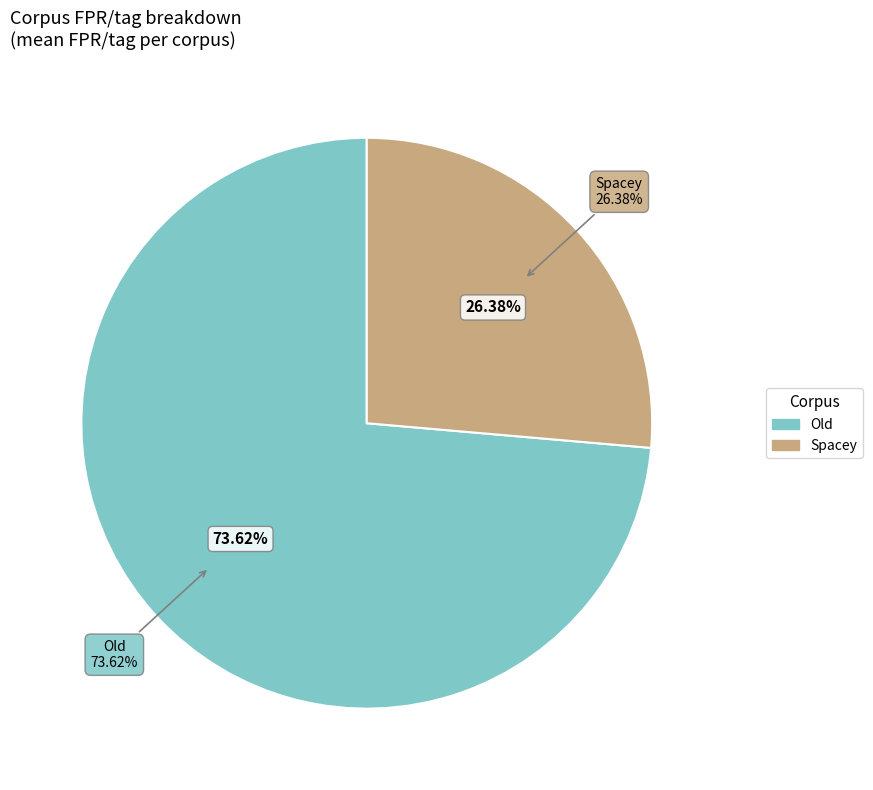

Does any single category account for the majority?

Yes